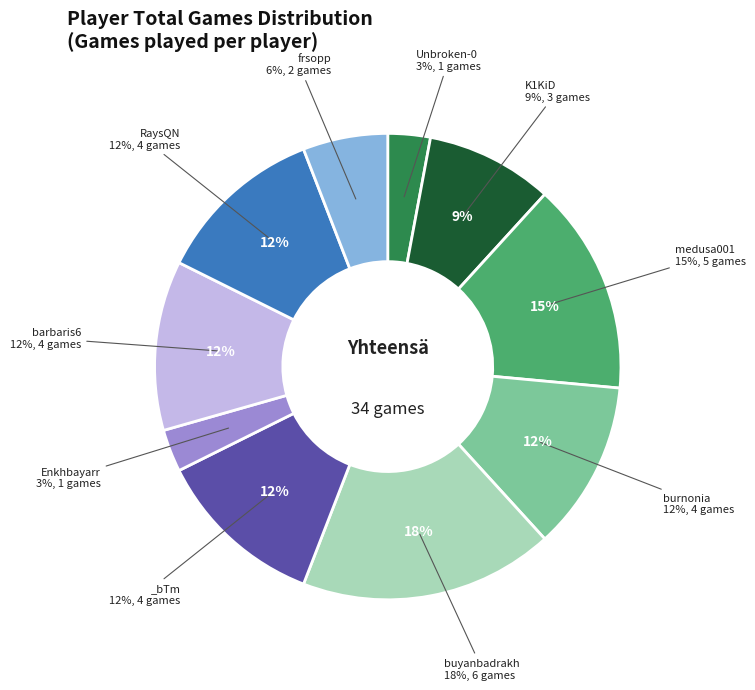

Is there any slice that represents more than half of the pie?

No